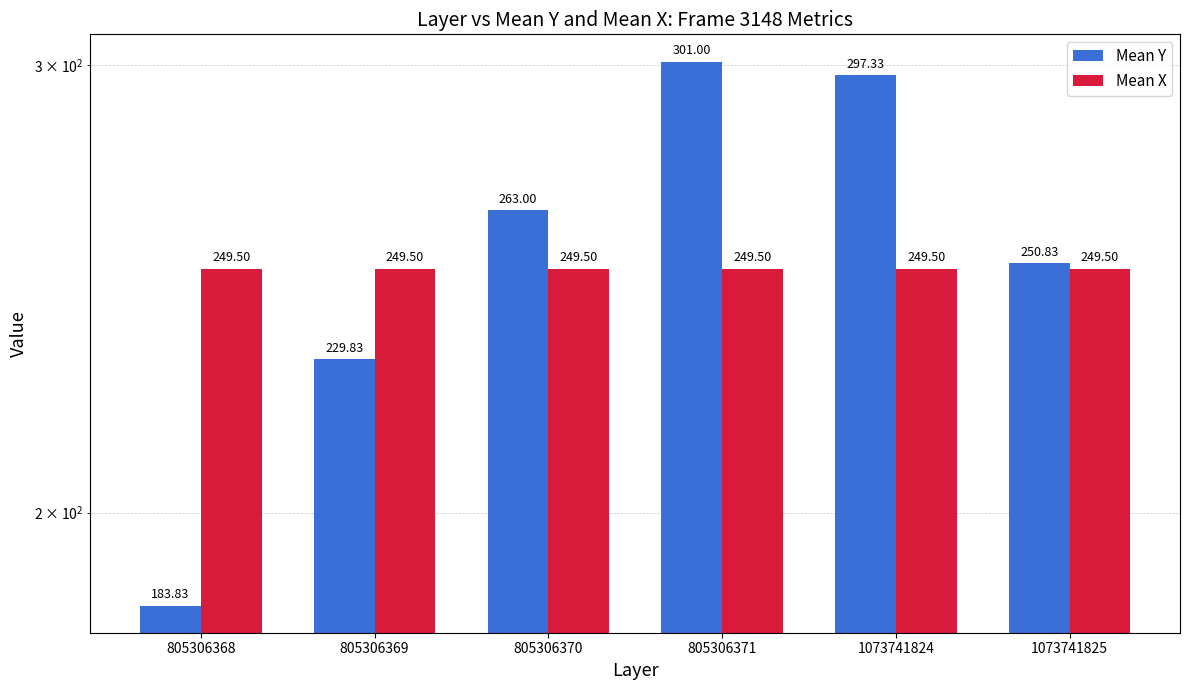

At which label is Mean X closest to 249?

805306368